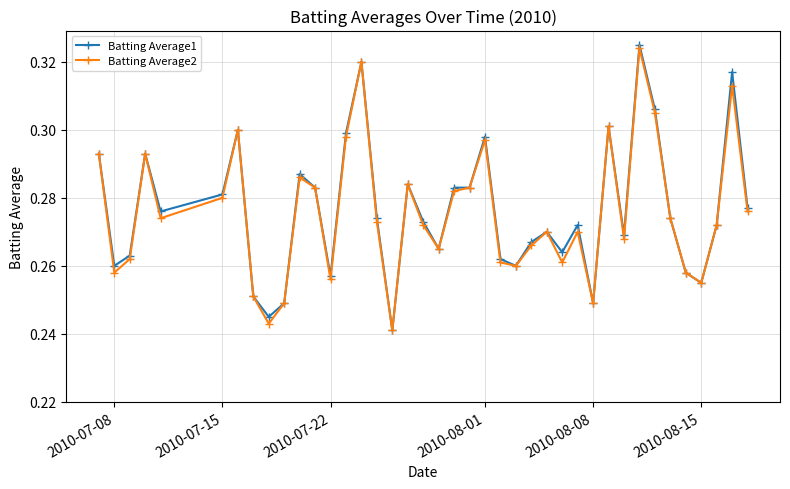

What is the difference between the maximum and second lowest values in the Batting Average2 series?

0.1